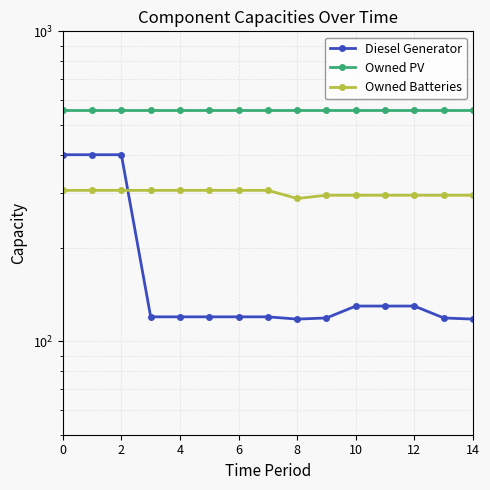

Which category has the lowest value in the Owned Batteries series?

8